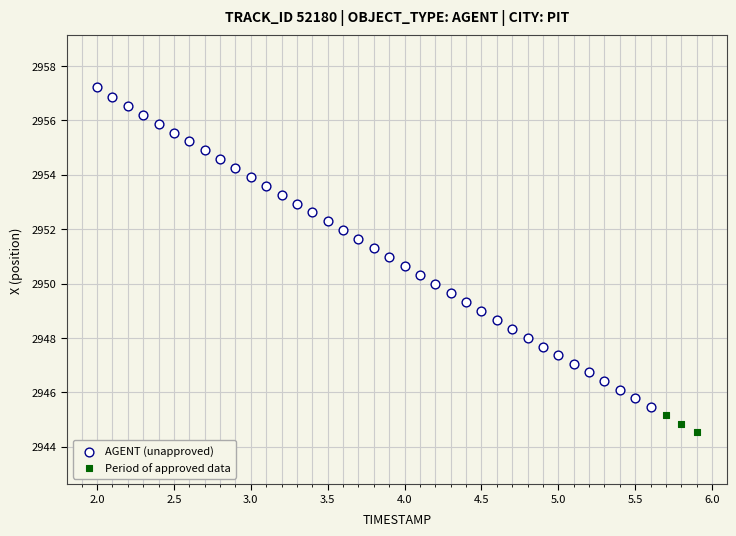

Which series has the largest Y range (max minus min)?

AGENT (unapproved)